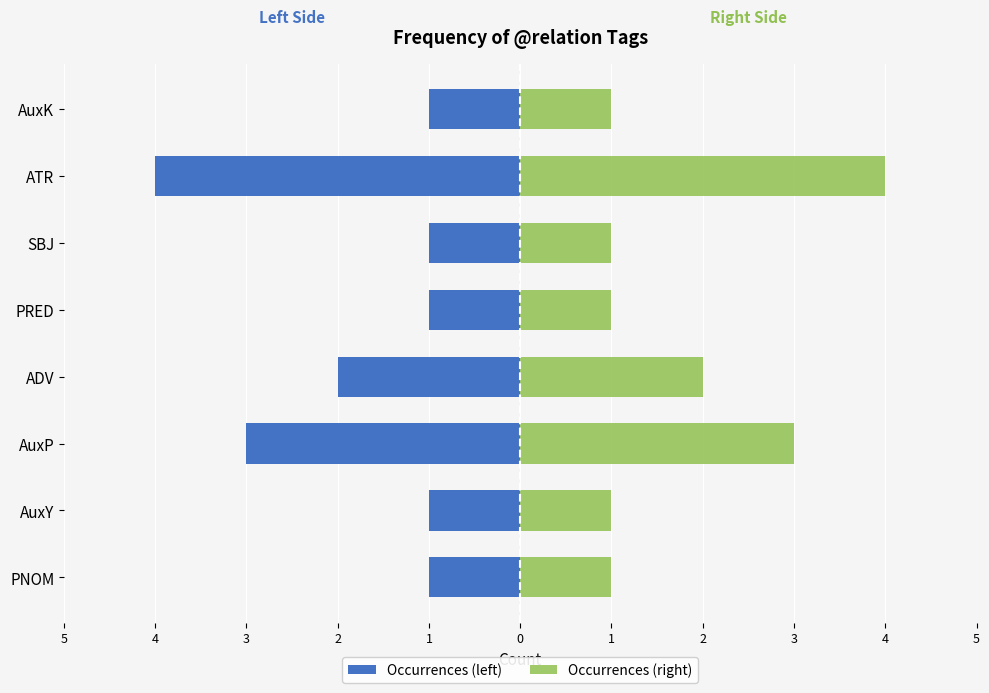

The Occurrences (left) series shows 0 at PRED. True or false?

False